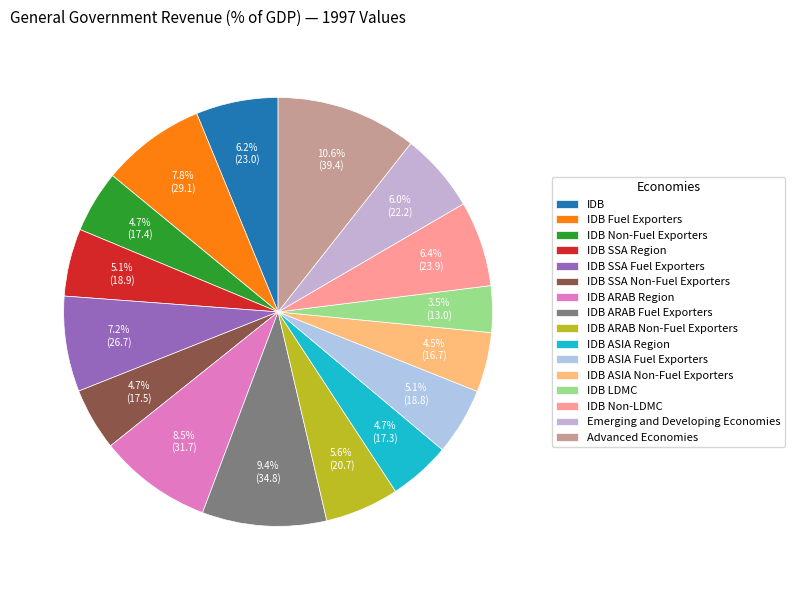

Rank the categories by value from lowest to highest.

IDB LDMC, IDB ASIA Non-Fuel Exporters, IDB ASIA Region, IDB Non-Fuel Exporters, IDB SSA Non-Fuel Exporters, IDB ASIA Fuel Exporters, IDB SSA Region, IDB ARAB Non-Fuel Exporters, Emerging and Developing Economies, IDB, IDB Non-LDMC, IDB SSA Fuel Exporters, IDB Fuel Exporters, IDB ARAB Region, IDB ARAB Fuel Exporters, Advanced Economies